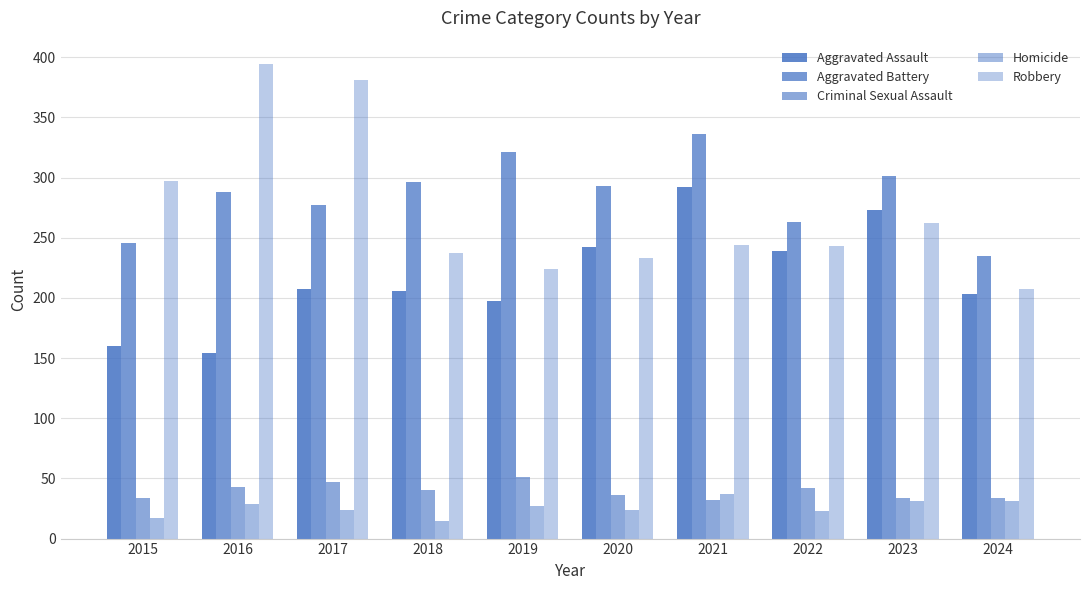

At which label is Robbery closest to 300?

2015